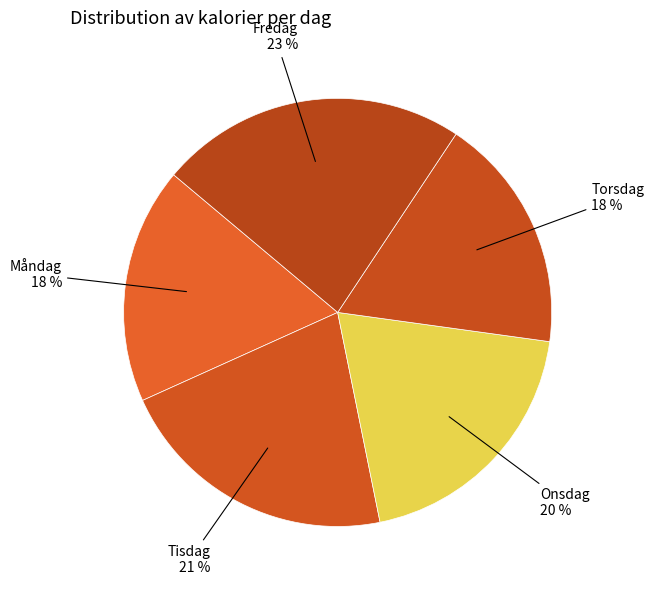

Which category has the biggest portion of the pie?

Fredag